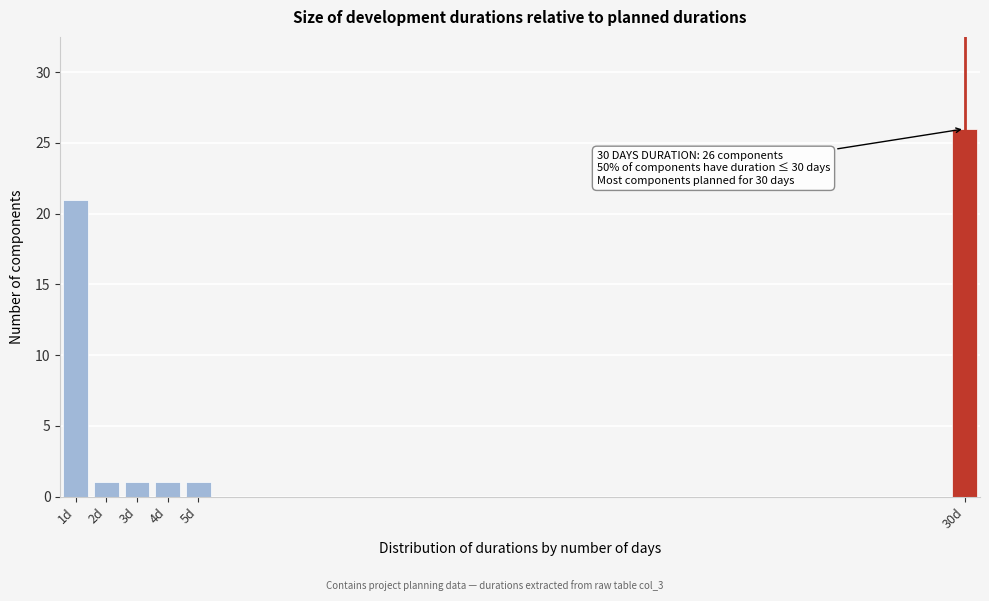

Which range on the x-axis has the tallest bar?

29.5 to 30.5